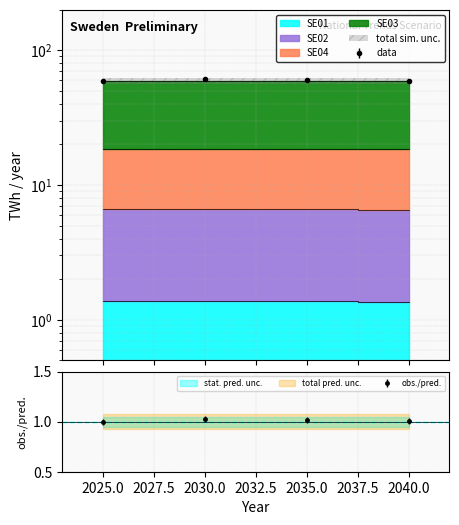

Which series has the largest range (max minus min)?

SE03